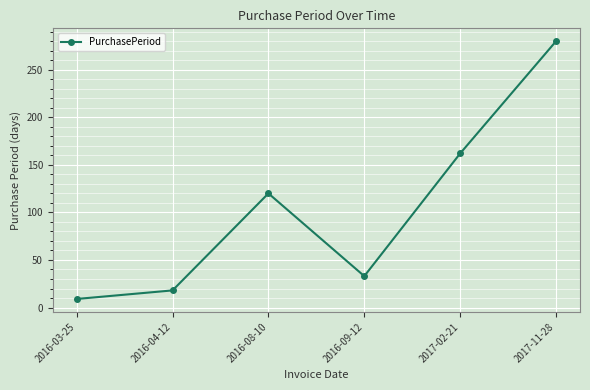

True or false: the data has more than 1 interior local peaks.

False